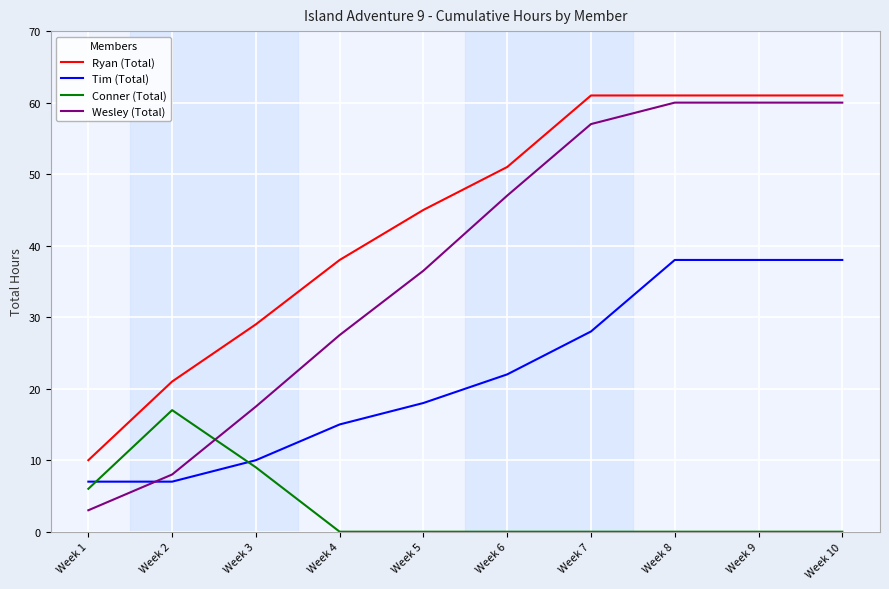

What is the difference between the maximum and second lowest values in the Wesley (Total) series?

52.0